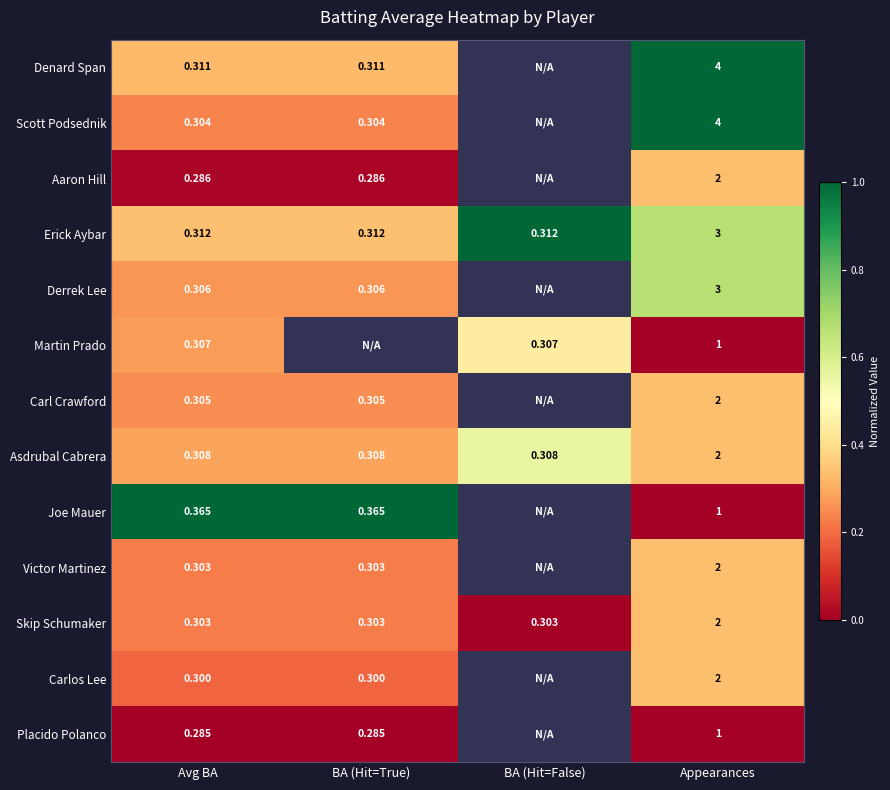

At which category is the sum across all series the highest?

Appearances